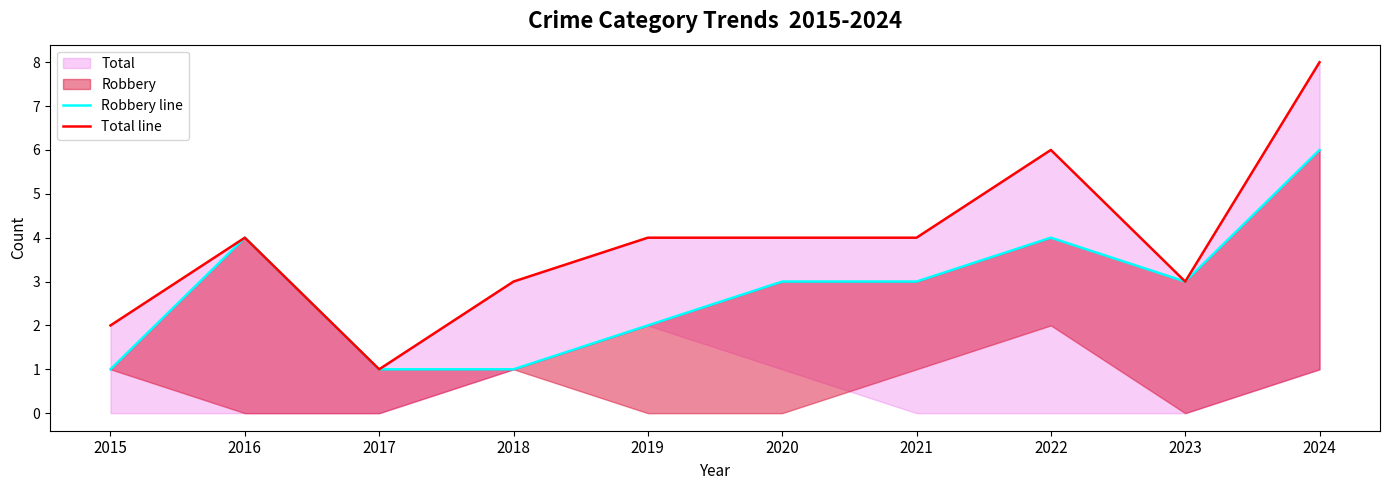

True or false: Robbery line and Total line intersect in this chart.

False